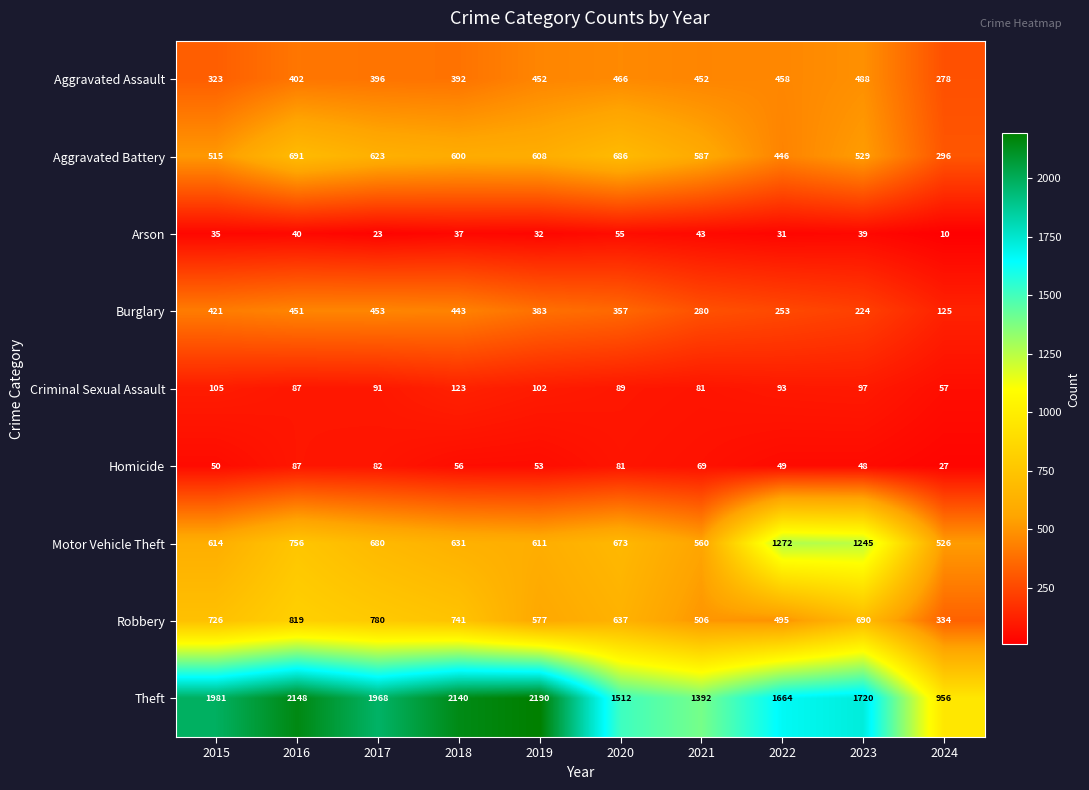

Is it true that Robbery equals 974 at 2019?

False